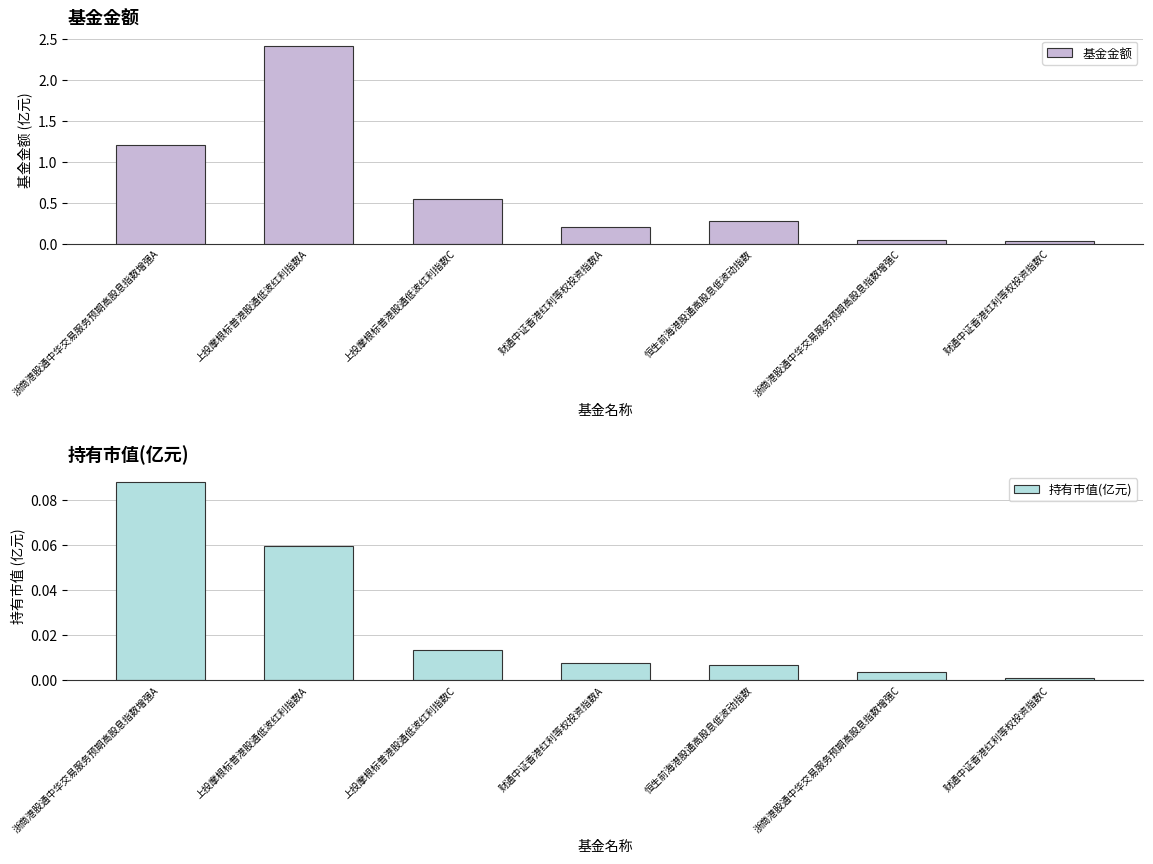

Is the value of 持有市值(亿元) at 浙商港股通中华交易服务预期高股息指数增强C greater than the value of 基金金额 at 上投摩根标普港股通低波红利指数C?

No